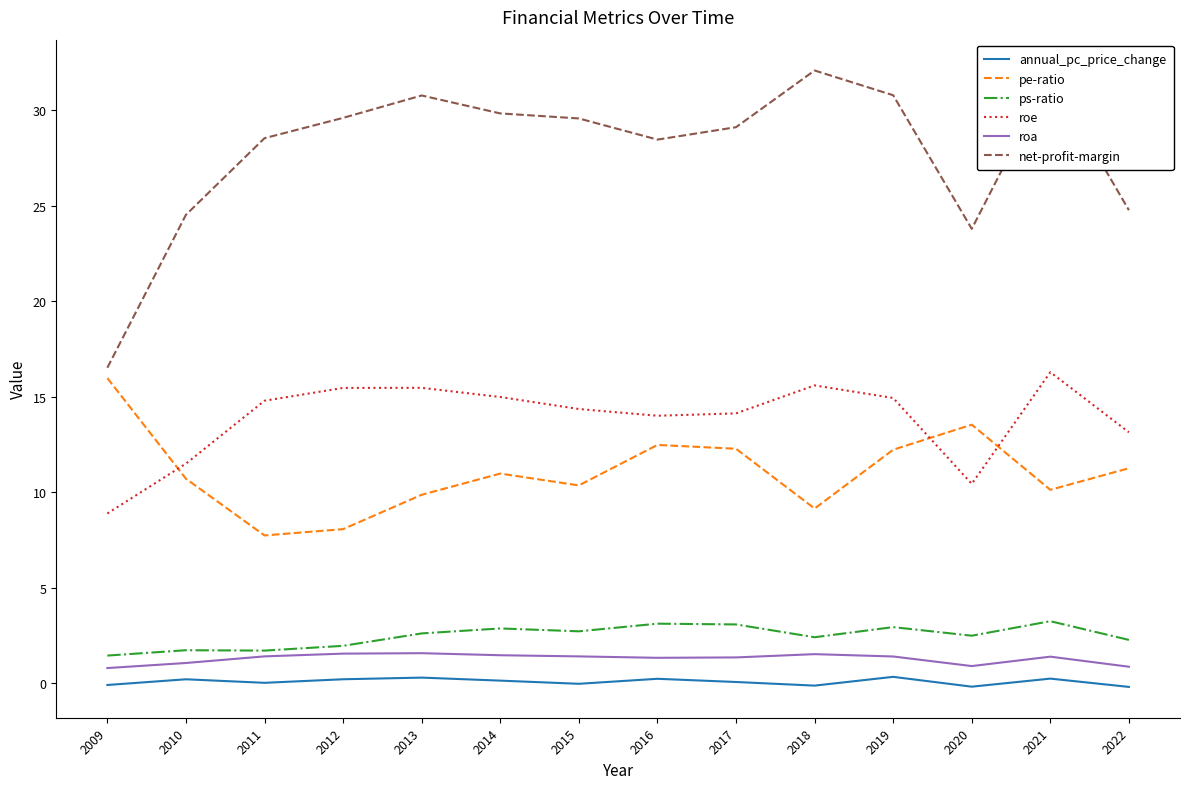

What is the lowest value of the net-profit-margin series?

16.5